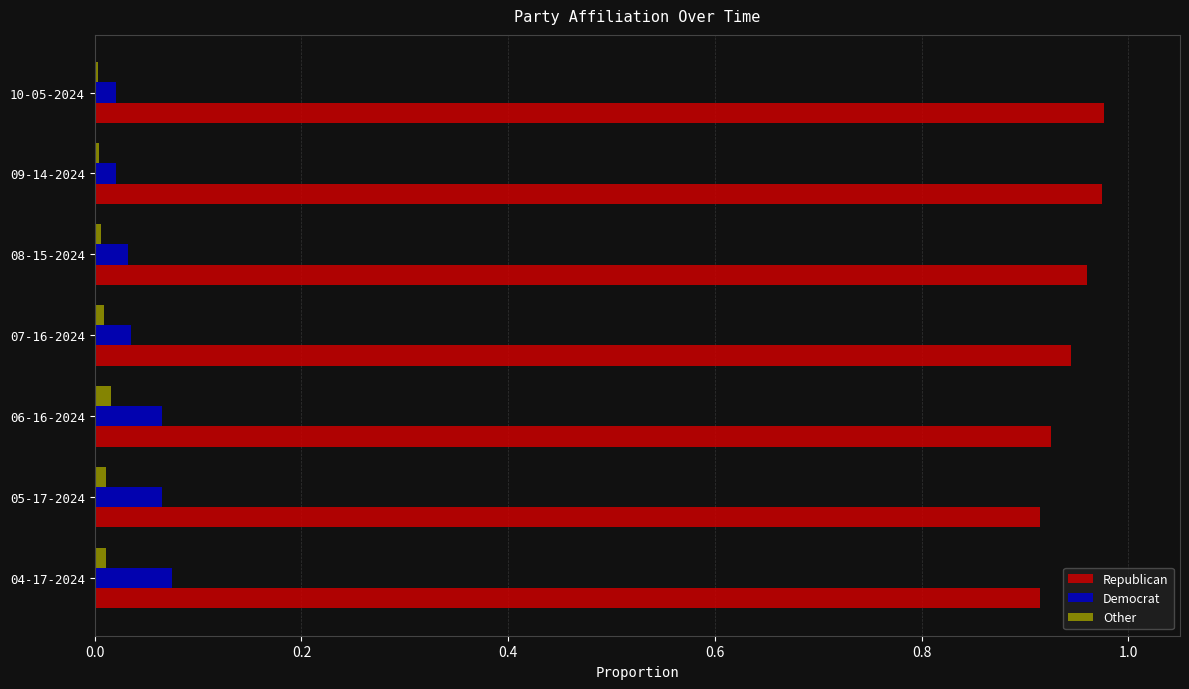

Rank the series at 05-17-2024 from highest to lowest value.

Republican, Democrat, Other